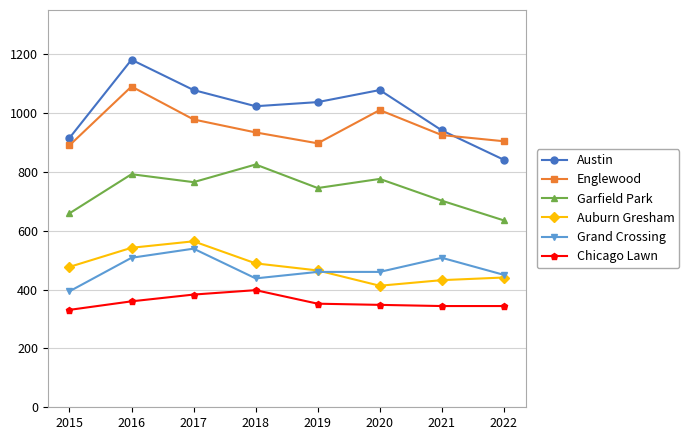

True or false: Chicago Lawn has a value of 229 at 2015.

False